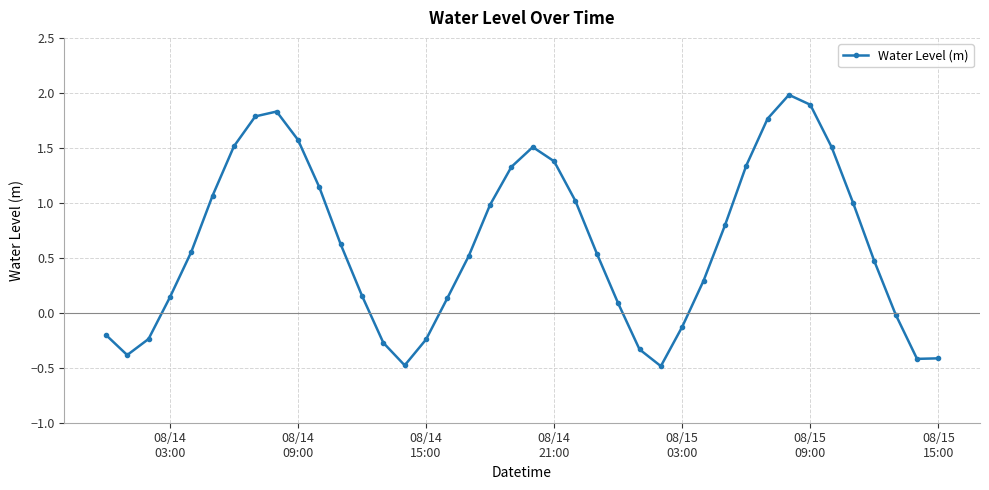

True or false: there are more than 0 points higher than both neighbors.

True